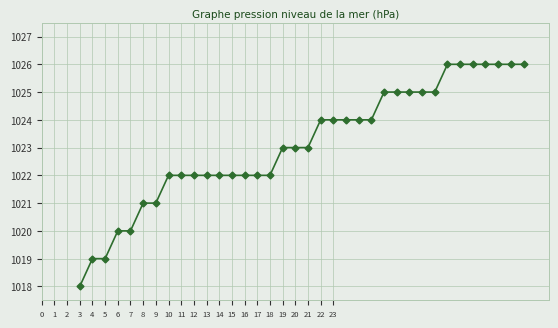

What is the value of the 22nd point from the left?

1024